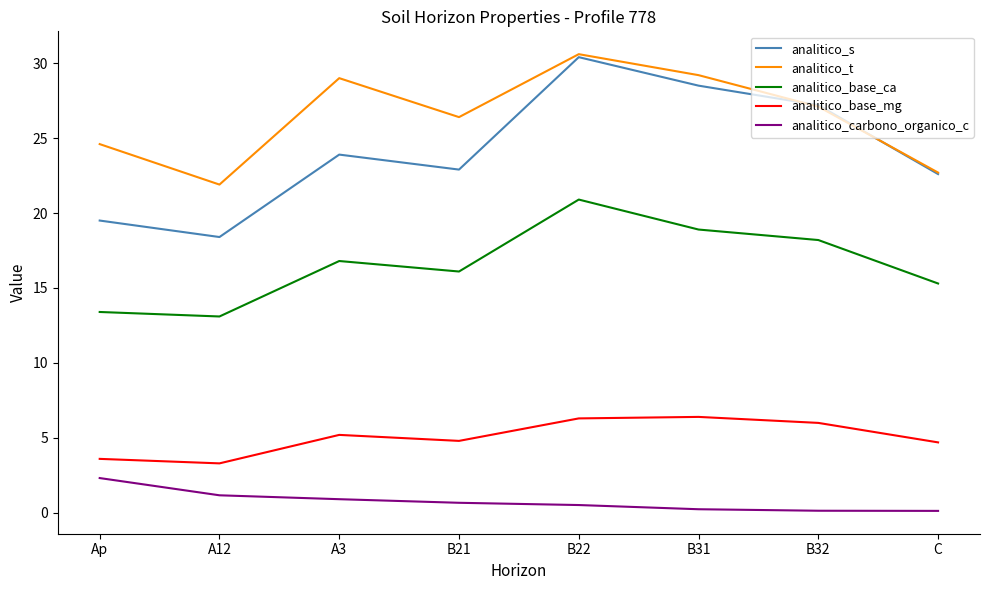

True or false: analitico_carbono_organico_c and analitico_s intersect in this chart.

False